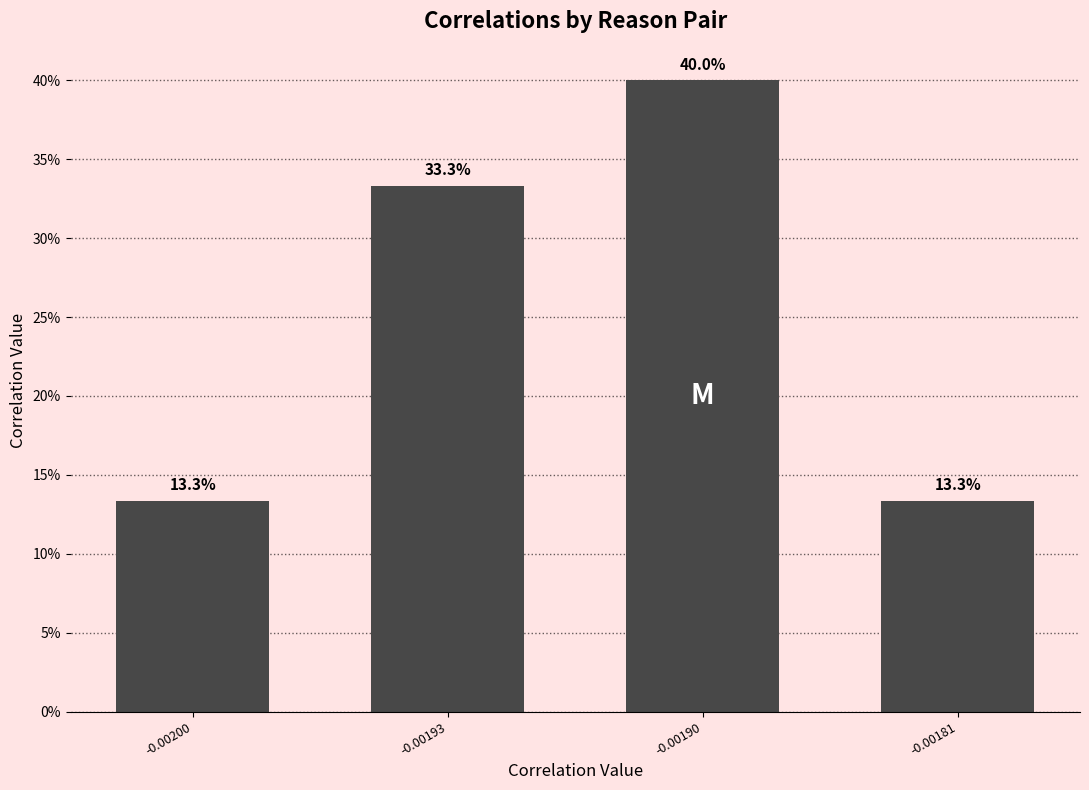

At which category does the chart reach its peak across all series?

-0.00190